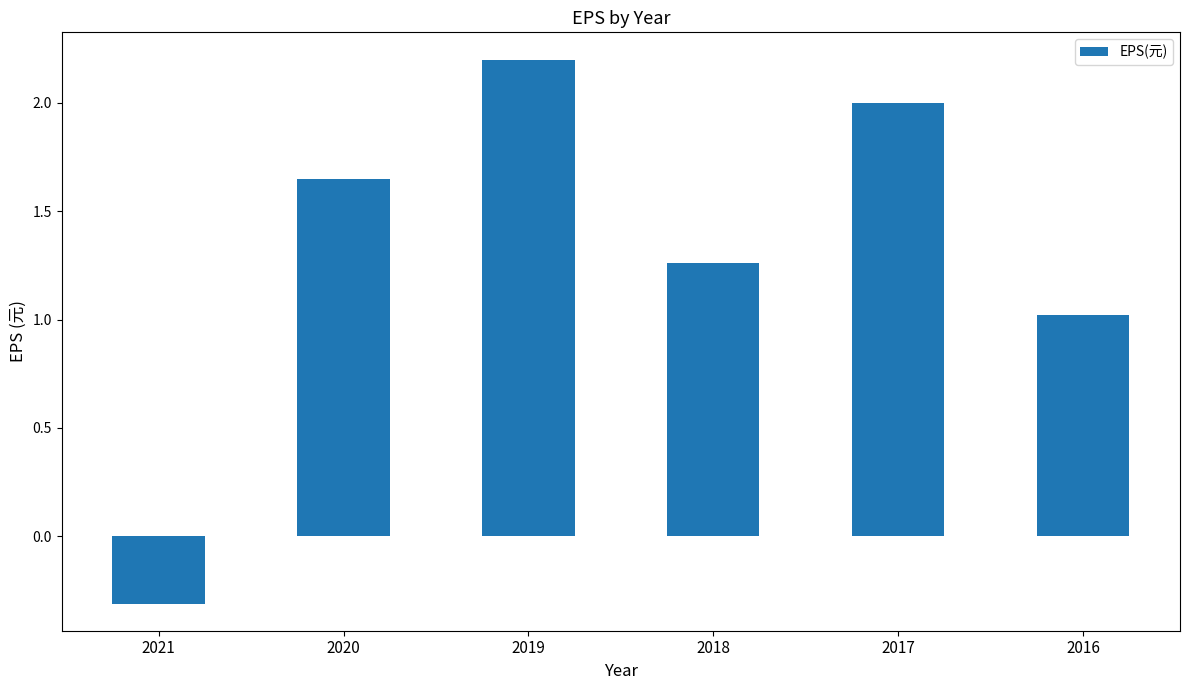

Rank the categories by value from highest to lowest.

2019, 2017, 2020, 2018, 2016, 2021